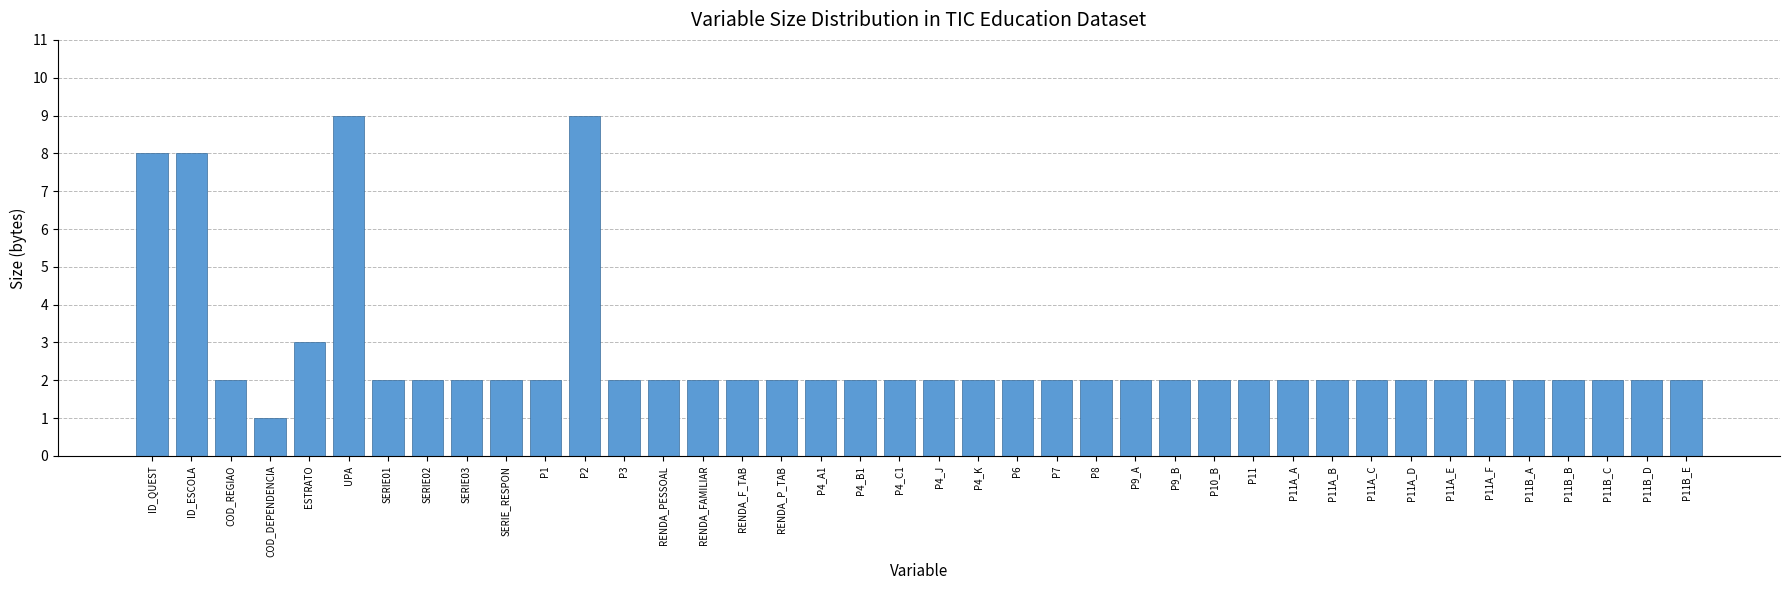

What is the approximate value at RENDA_P_TAB?

2